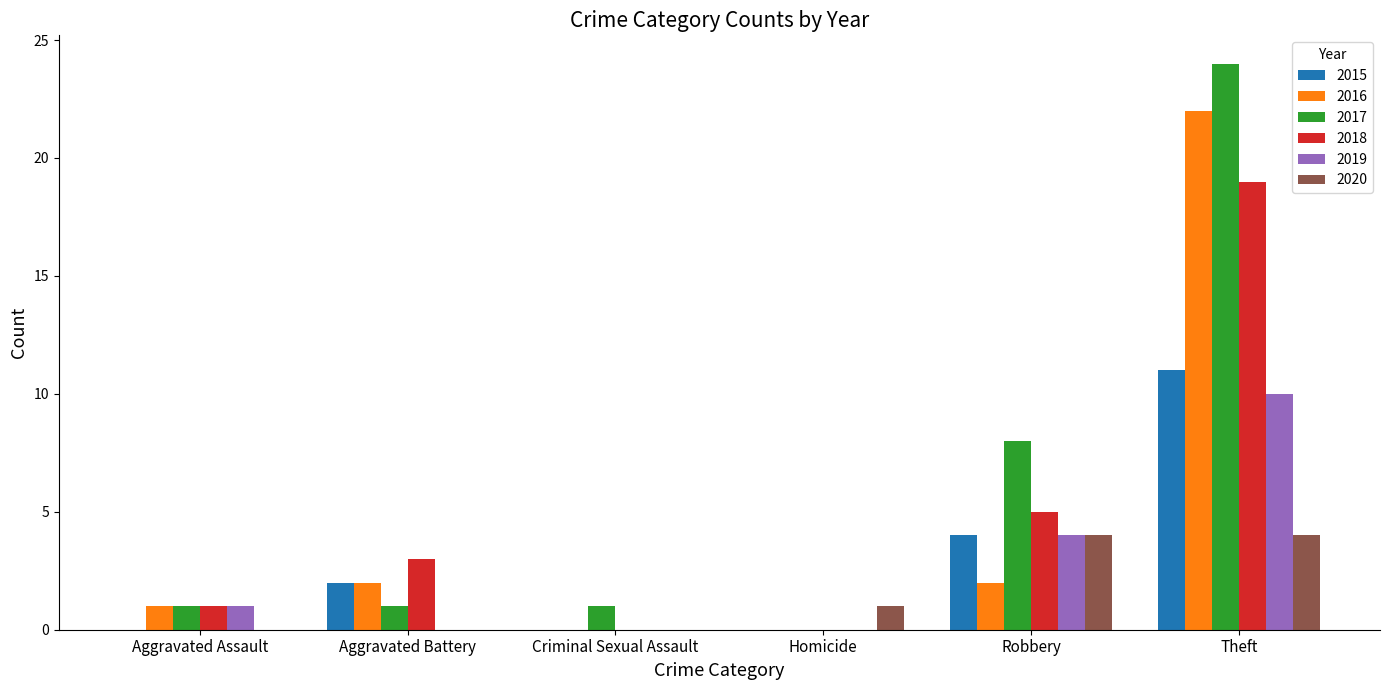

What are all the series names shown in the legend?

2015, 2016, 2017, 2018, 2019, 2020